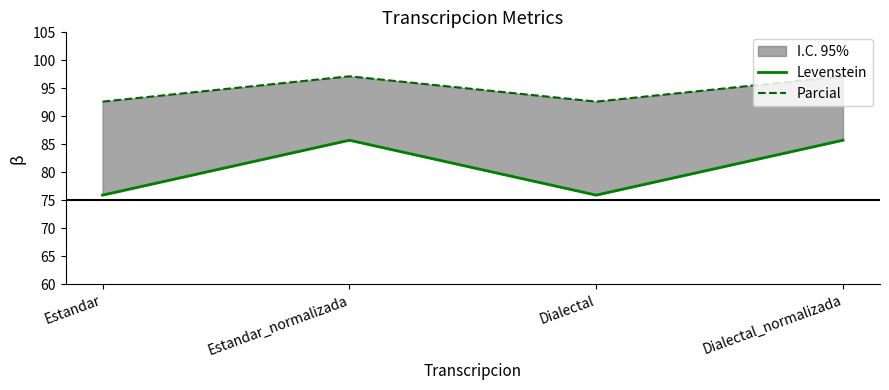

At Estandar_normalizada, list the series in order from smallest to largest.

Levenstein, Parcial